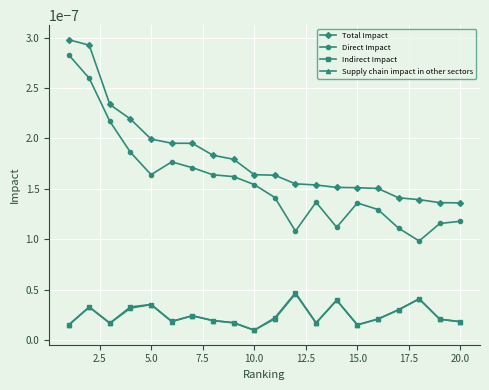

Which series has the largest total across all categories?

Total Impact